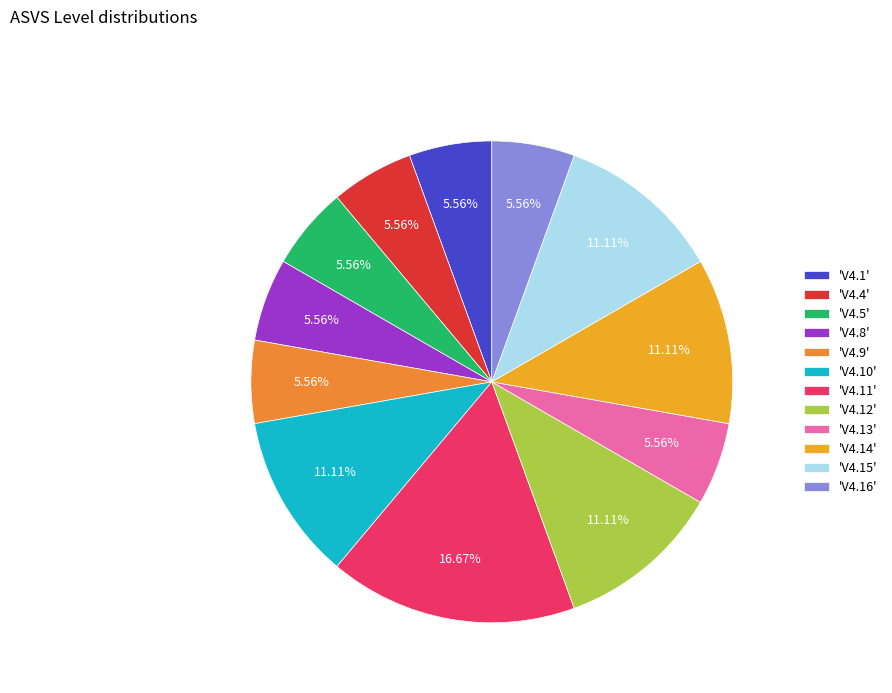

Count the number of slices in the pie.

12